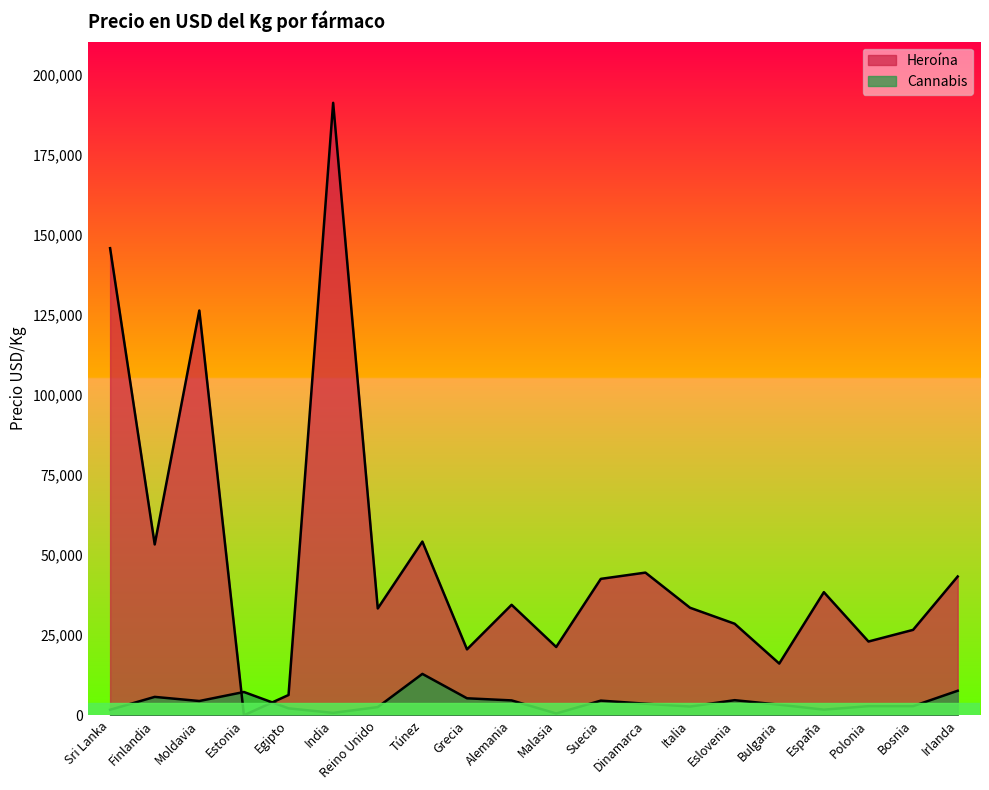

Rank the categories by Cannabis value from lowest to highest.

Malasia, India, Sri Lanka, España, Egipto, Reino Unido, Italia, Polonia, Bosnia, Bulgaria, Dinamarca, Moldavia, Suecia, Alemania, Eslovenia, Grecia, Finlandia, Estonia, Irlanda, Túnez